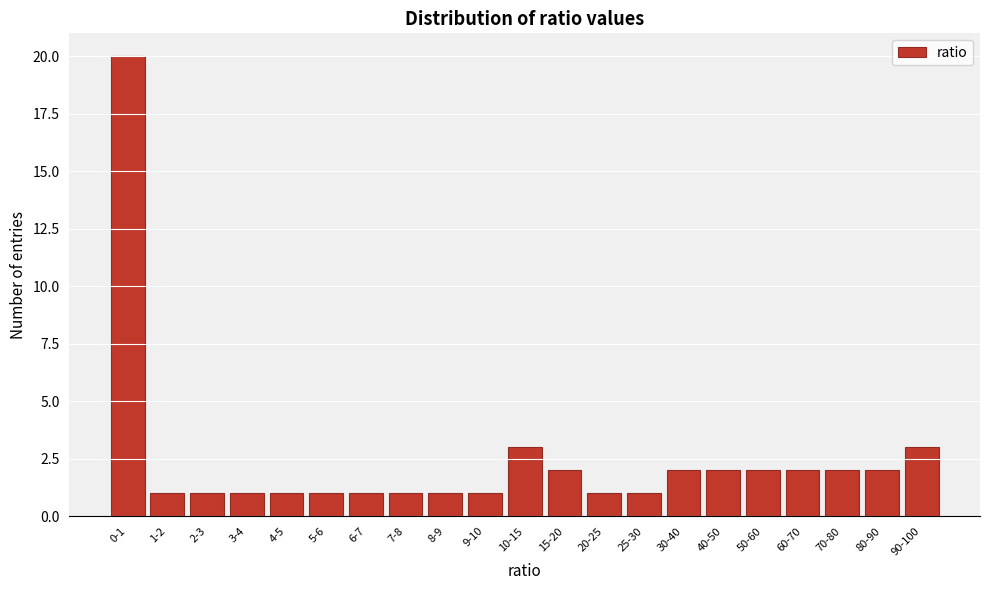

Reading left to right, extract all data points from this chart.

20	1	1	1	1	1	1	1	1	1	3	2	1	1	2	2	2	2	2	2	3